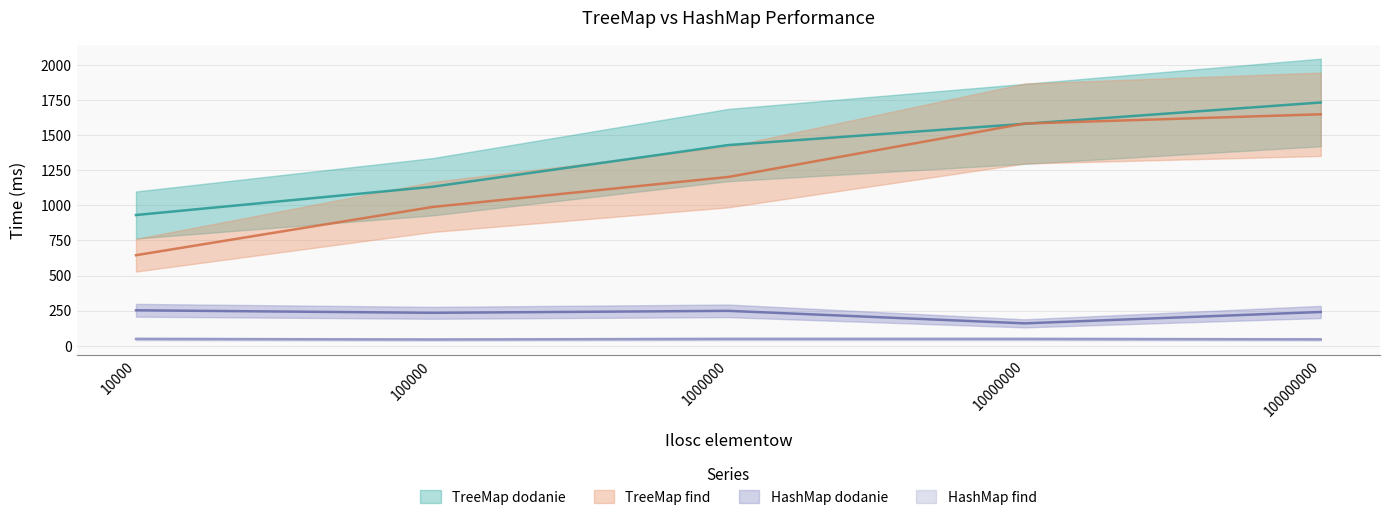

True or false: TreeMap find and HashMap find cross at least once.

False